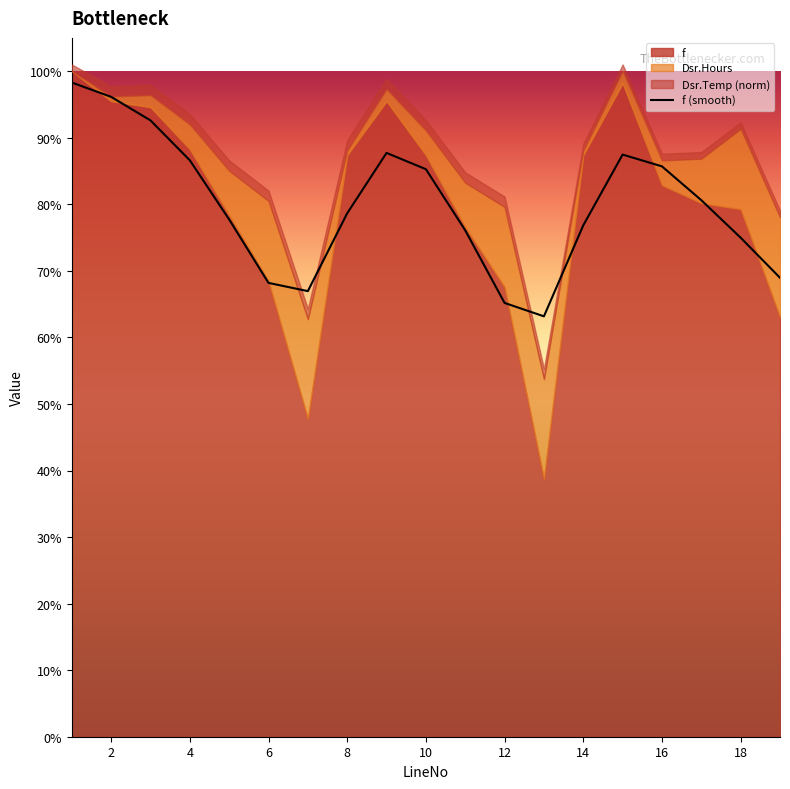

What is the difference between the maximum and minimum values?

0.4